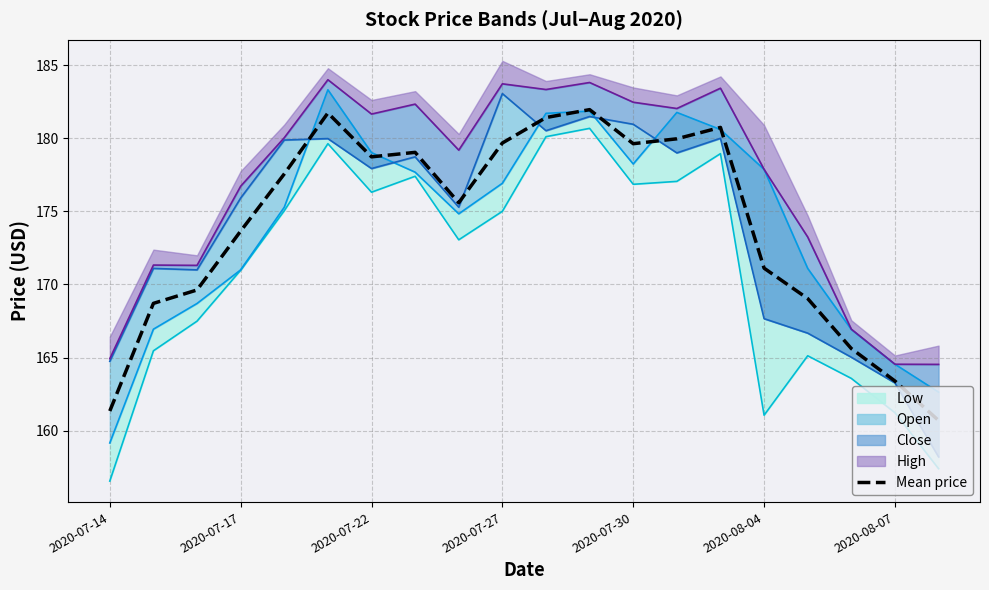

Reading right to left, extract all data points from this chart.

160.7	163.4	165.6	169.0	171.1	180.8	180.0	179.6	182.0	181.4	179.7	175.6	179.0	178.7	181.7	177.6	173.7	169.6	168.7	161.3